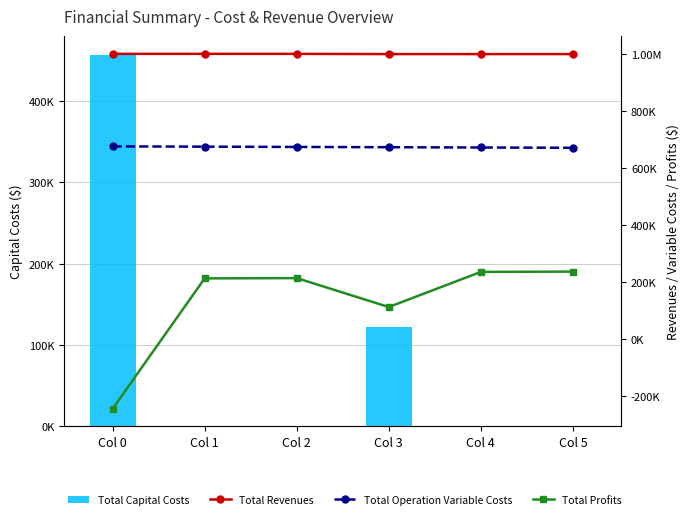

What is the minimum value shown in the chart?

-244396.5